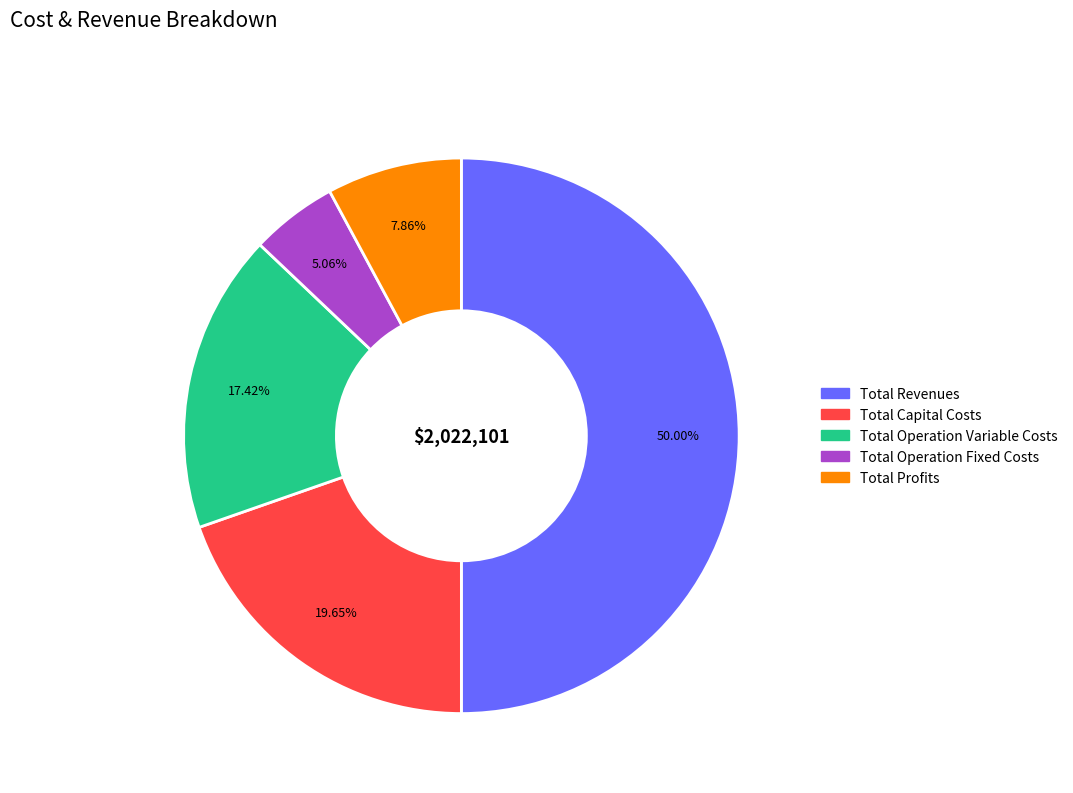

What percentage is the Total Revenues slice, to the nearest percent?

50%